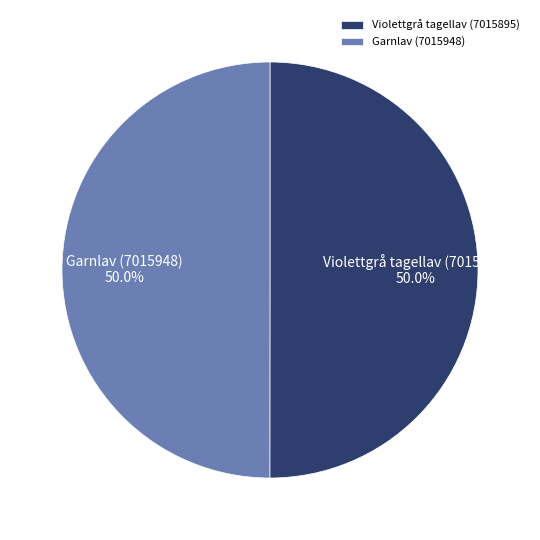

What percentage is the Garnlav (7015948) slice, to the nearest percent?

50%